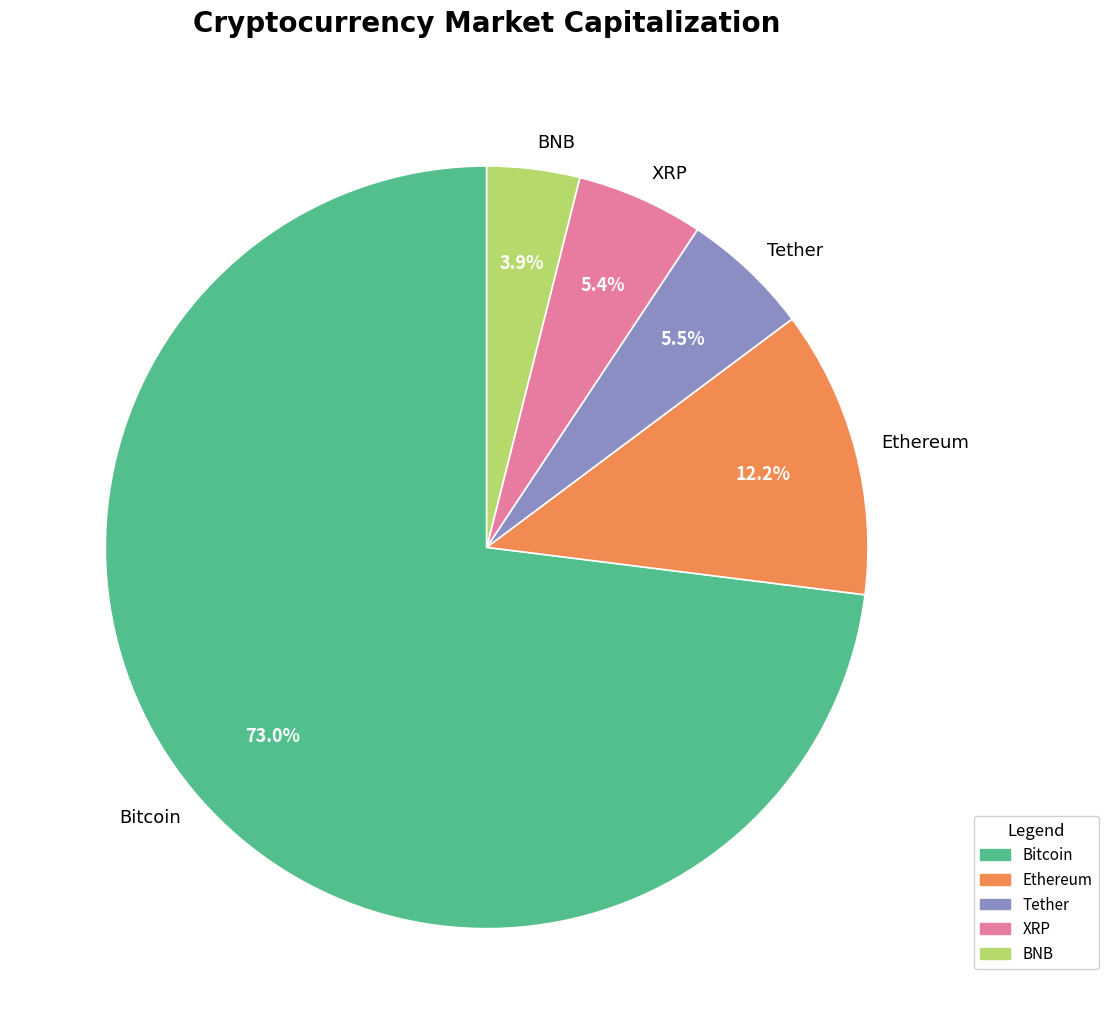

Which category has the smallest portion of the pie?

BNB